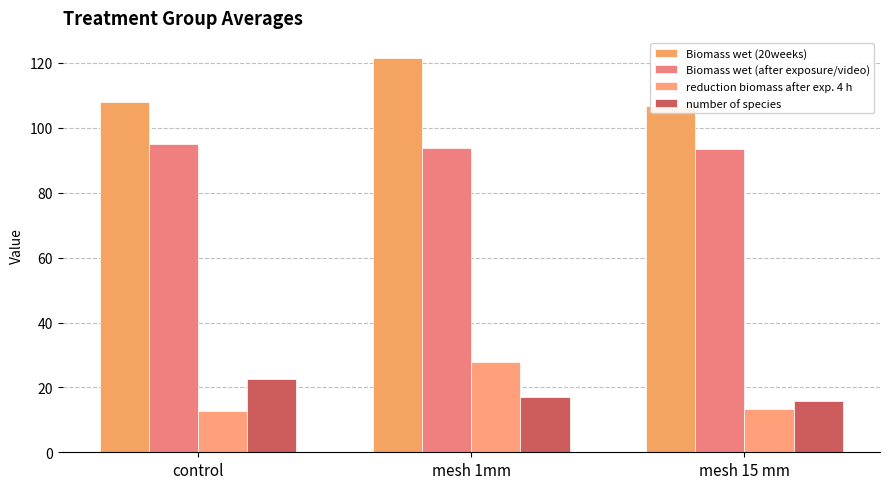

What is the value of the number of species bar at the 1st from the left?

22.5